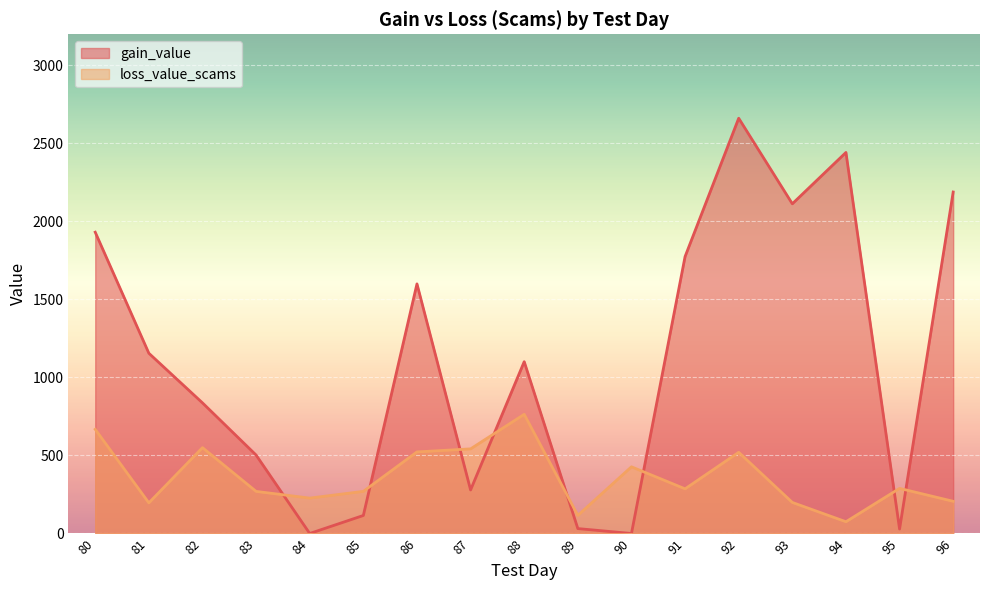

Where is the first local minimum for gain_value?

84